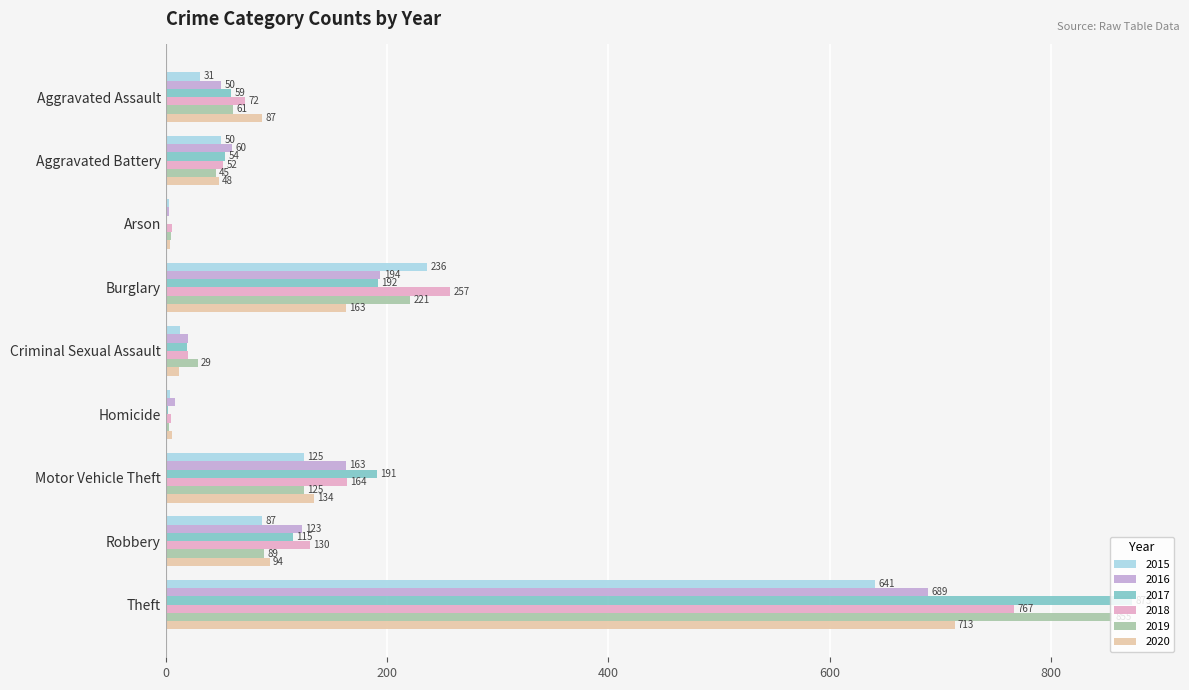

Which series changed the most between Arson and Theft?

2017